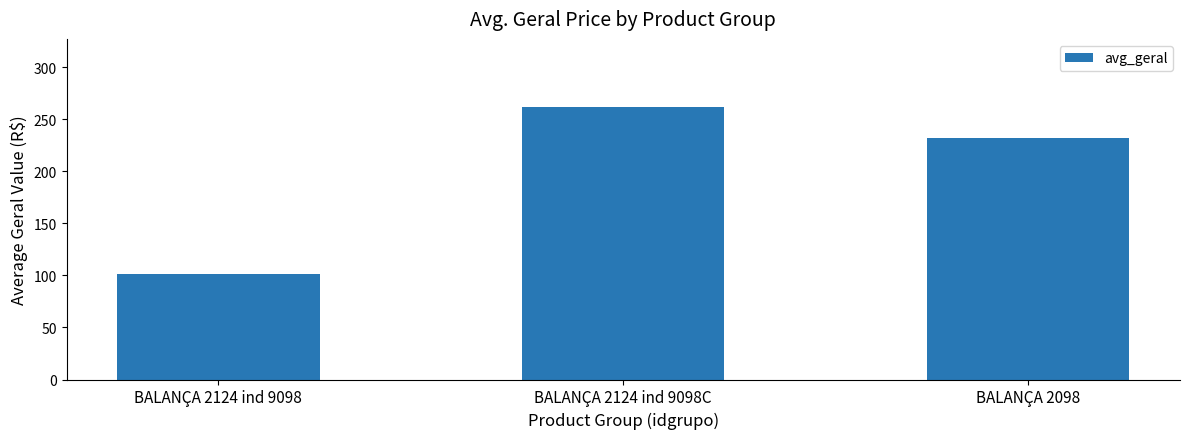

What is the sum of all values?

595.2